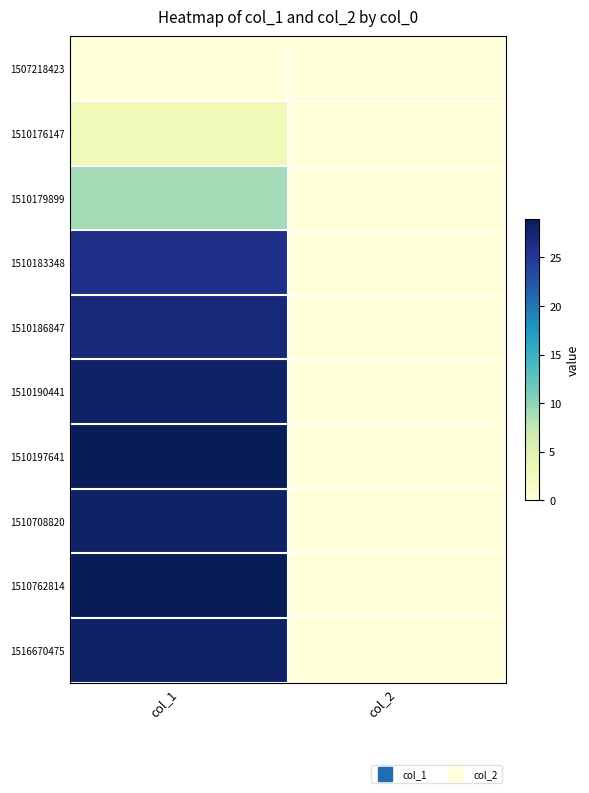

Reading left to right, transcribe all the data shown in this chart.

1507218423: col_1=0	col_2=0
1510176147: col_1=3	col_2=0
1510179899: col_1=9	col_2=0
1510183348: col_1=26	col_2=0
1510186847: col_1=27	col_2=0
1510190441: col_1=28	col_2=0
1510197641: col_1=29	col_2=0
1510708820: col_1=28	col_2=0
1510762814: col_1=29	col_2=0
1516670475: col_1=28	col_2=0